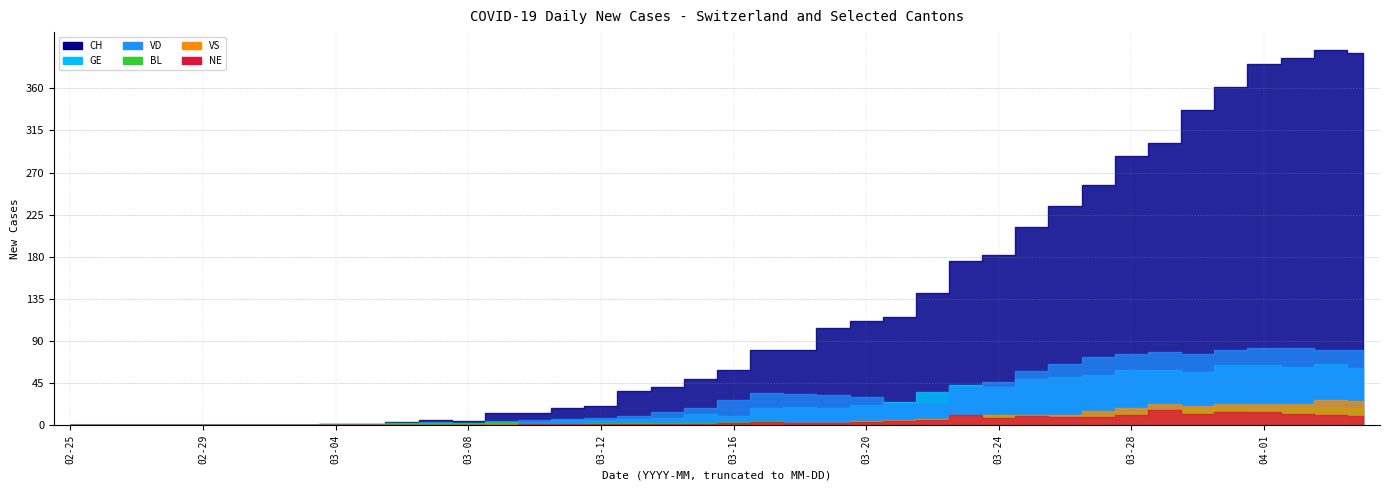

What is the label of the 40th point from the left?

2020-04-04